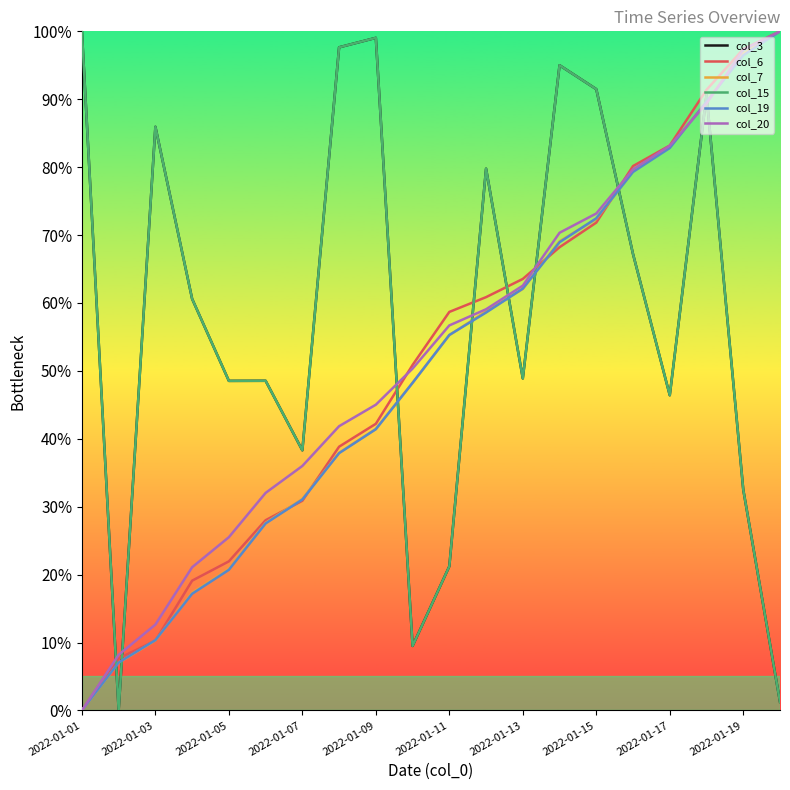

Is this an area chart (filled region under the line)?

No